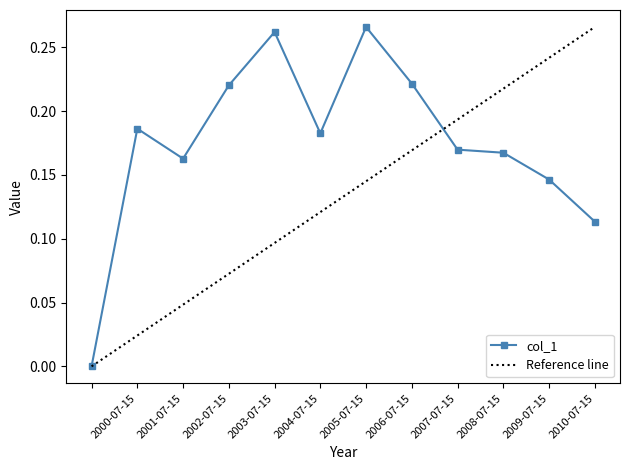

What is the difference between the values at 2010-07-15 and 2004-07-15?

0.1